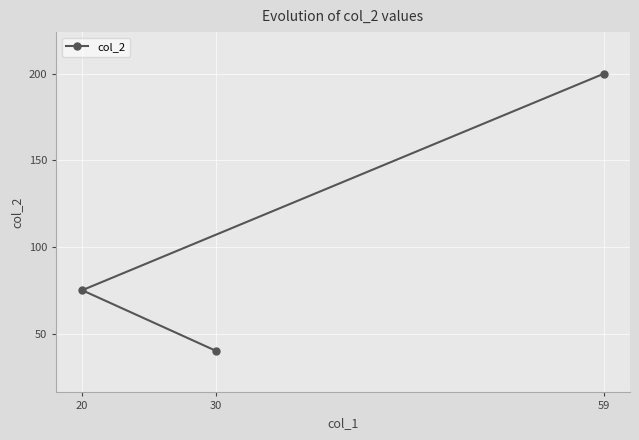

Rank the categories by value from highest to lowest.

59, 20, 30